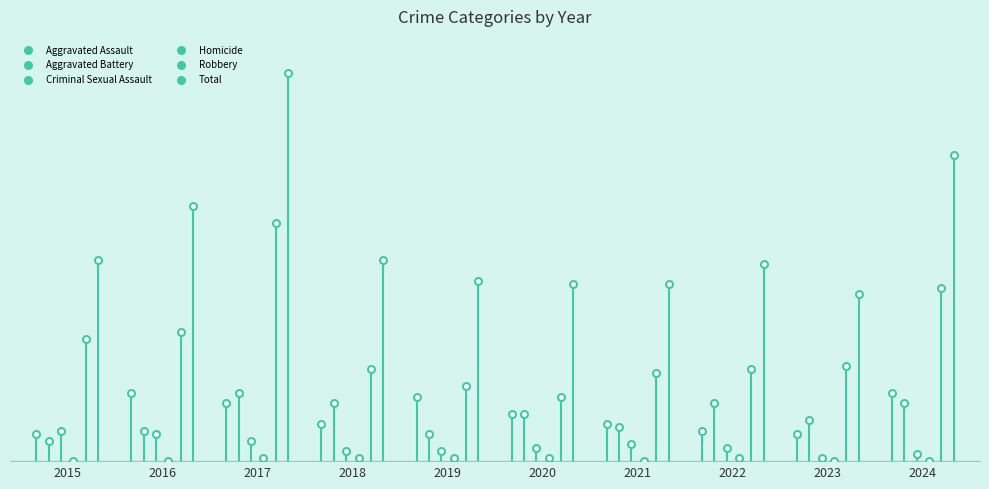

Which series has the largest total across all categories?

Total